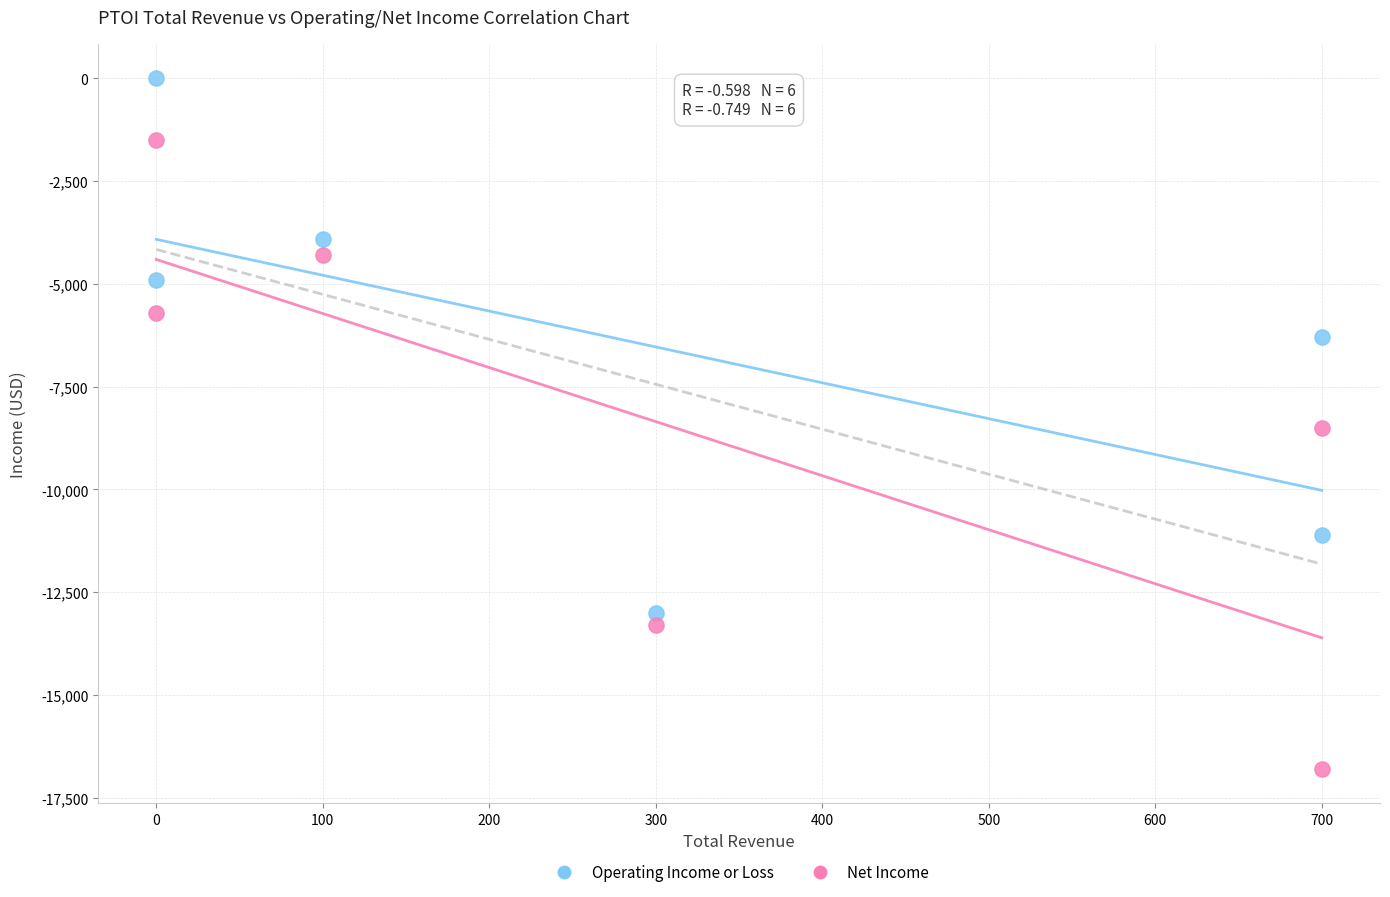

Which series reaches the minimum Y coordinate?

Net Income